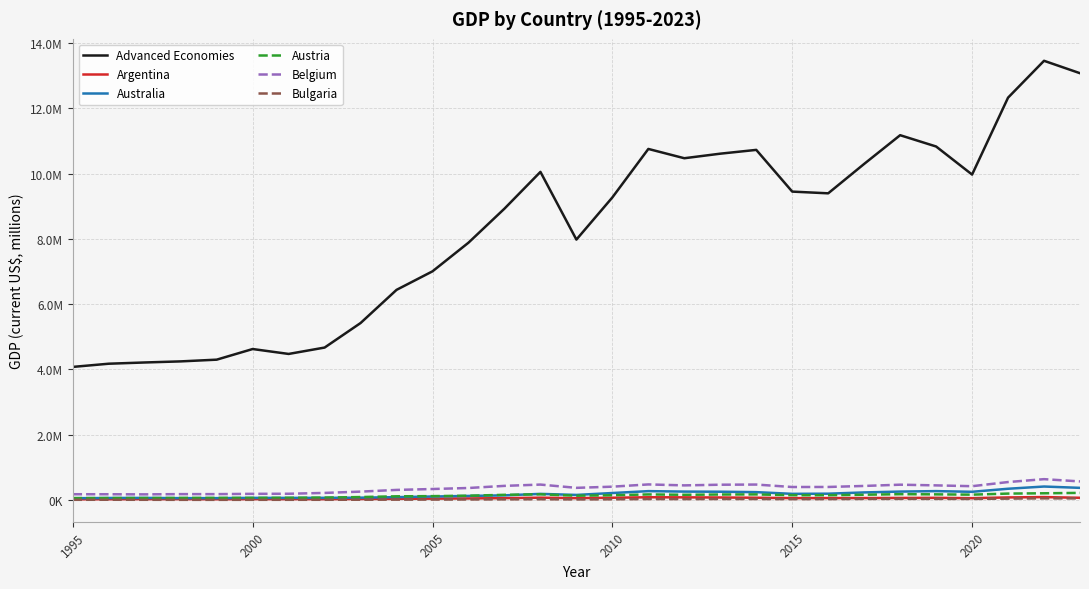

Is this an area chart (filled region under the line)?

No